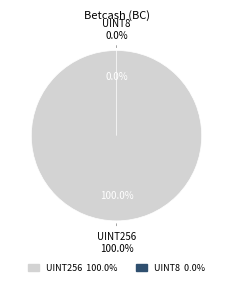

Combined, what portion of the pie is uint256 and uint8?

100.0%